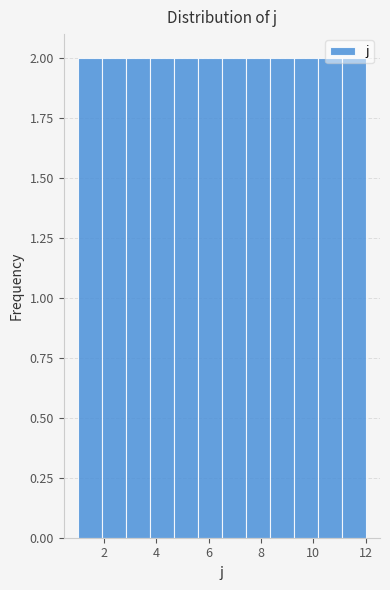

Reading left to right, transcribe this chart: for each bar, give the range it covers on the x-axis and its height. Neither the bar edges nor the heights are printed on the chart, so give them approximately, as read against the axes.

1.0 to 2.0: 2
2.0 to 2.8: 2
2.8 to 3.8: 2
3.8 to 4.6: 2
4.6 to 5.6: 2
5.6 to 6.6: 2
6.6 to 7.4: 2
7.4 to 8.4: 2
8.4 to 9.2: 2
9.2 to 10.2: 2
10.2 to 11.0: 2
11.0 to 12.0: 2